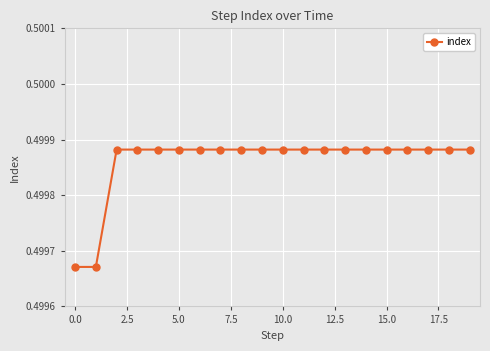

How many values are between 0 and 1?

20